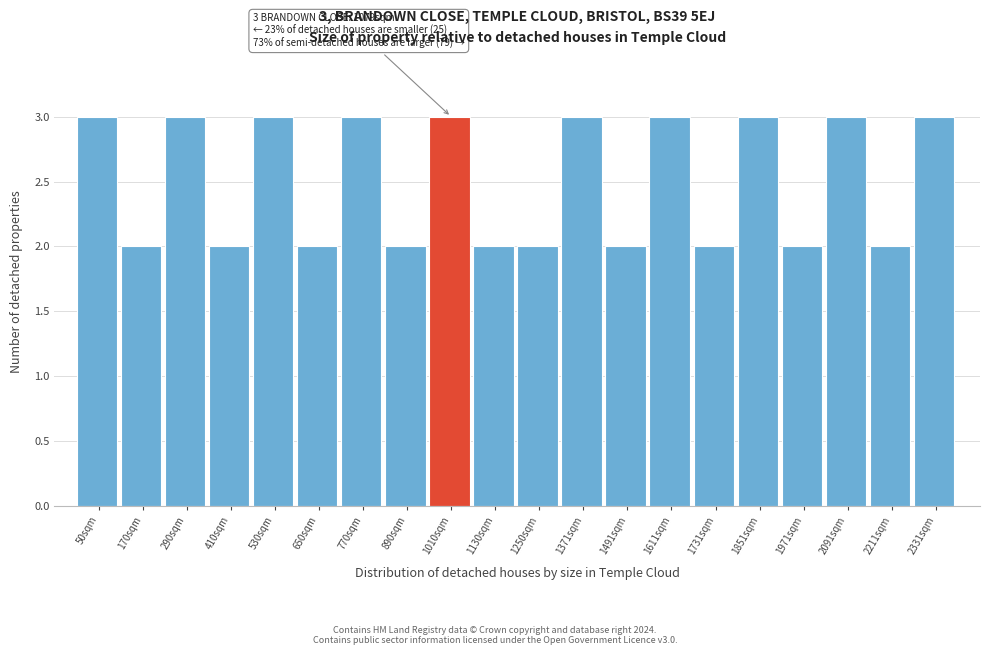

Reading right to left, list all the values displayed in this chart.

2331sqm=3	2211sqm=2	2091sqm=3	1971sqm=2	1851sqm=3	1731sqm=2	1611sqm=3	1491sqm=2	1371sqm=3	1250sqm=2	1130sqm=2	1010sqm=3	890sqm=2	770sqm=3	650sqm=2	530sqm=3	410sqm=2	290sqm=3	170sqm=2	50sqm=3